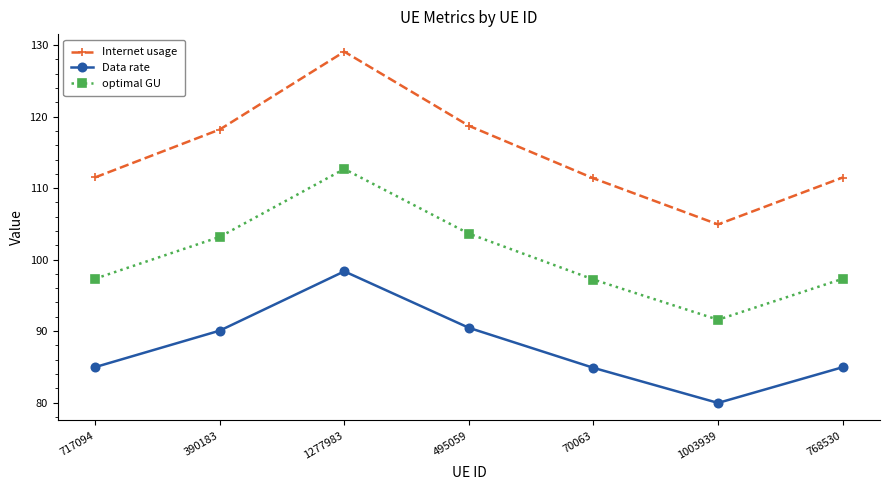

What are all the series names shown in the legend?

Internet usage, Data rate, optimal GU